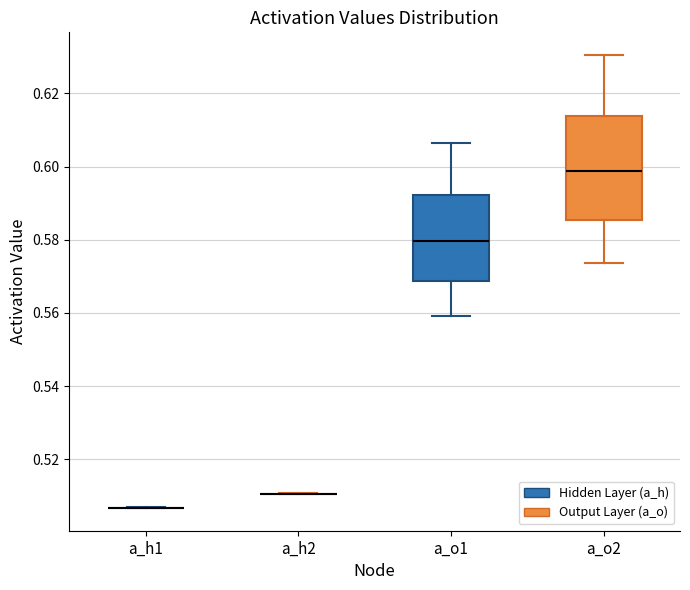

Comparing the boxes themselves (not the whiskers), which one is the tallest?

a_o2